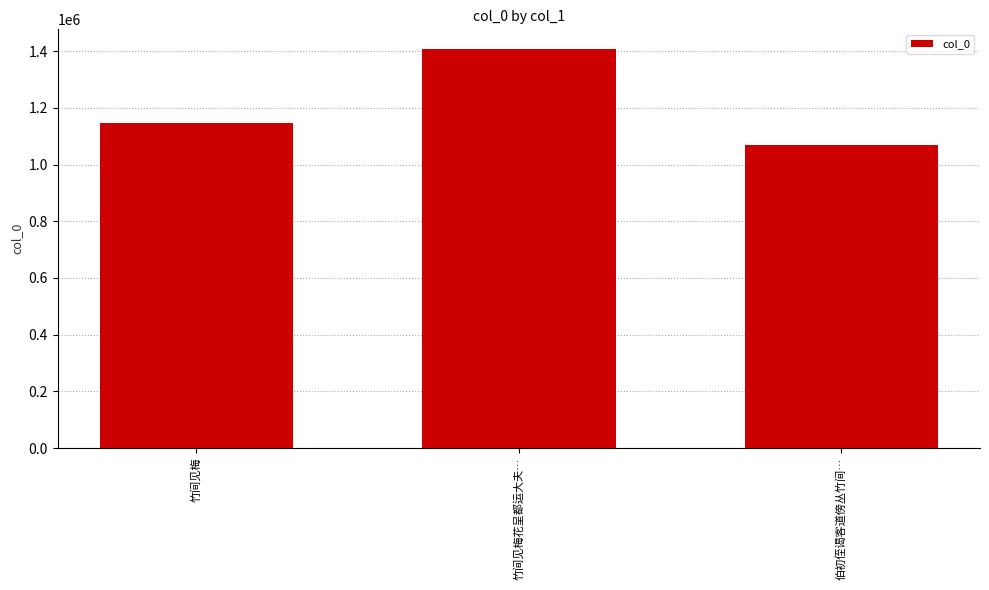

Reading left to right, list all the values displayed in this chart.

1145691	1407118	1068856